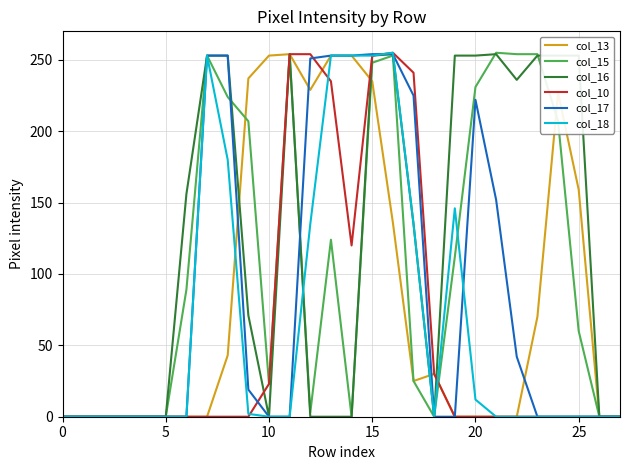

What is the greatest value displayed?

255